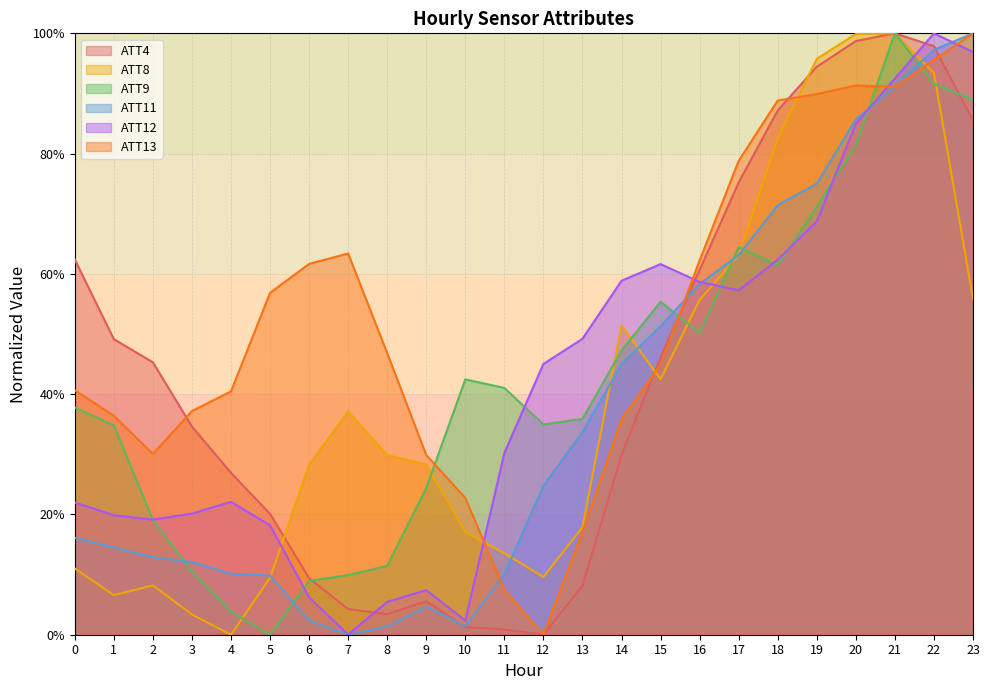

Reading right to left, transcribe all the data shown in this chart.

ATT4: 23=0.9	22=1.0	21=1.0	20=1.0	19=0.9	18=0.9	17=0.8	16=0.6	15=0.5	14=0.3	13=0.1	12=0.0	11=0.0	10=0.0	9=0.1	8=0.0	7=0.0	6=0.1	5=0.2	4=0.3	3=0.3	2=0.5	1=0.5	0=0.6
ATT8: 23=0.6	22=0.9	21=1.0	20=1.0	19=1.0	18=0.8	17=0.6	16=0.6	15=0.4	14=0.5	13=0.2	12=0.1	11=0.1	10=0.2	9=0.3	8=0.3	7=0.4	6=0.3	5=0.1	4=0.0	3=0.0	2=0.1	1=0.1	0=0.1
ATT9: 23=0.9	22=0.9	21=1.0	20=0.8	19=0.7	18=0.6	17=0.6	16=0.5	15=0.6	14=0.5	13=0.4	12=0.3	11=0.4	10=0.4	9=0.2	8=0.1	7=0.1	6=0.1	5=0.0	4=0.0	3=0.1	2=0.2	1=0.3	0=0.4
ATT11: 23=1.0	22=1.0	21=0.9	20=0.9	19=0.8	18=0.7	17=0.6	16=0.6	15=0.5	14=0.5	13=0.3	12=0.2	11=0.1	10=0.0	9=0.0	8=0.0	7=0.0	6=0.0	5=0.1	4=0.1	3=0.1	2=0.1	1=0.1	0=0.2
ATT12: 23=1.0	22=1.0	21=0.9	20=0.8	19=0.7	18=0.6	17=0.6	16=0.6	15=0.6	14=0.6	13=0.5	12=0.5	11=0.3	10=0.0	9=0.1	8=0.1	7=0.0	6=0.1	5=0.2	4=0.2	3=0.2	2=0.2	1=0.2	0=0.2
ATT13: 23=1.0	22=1.0	21=0.9	20=0.9	19=0.9	18=0.9	17=0.8	16=0.6	15=0.4	14=0.4	13=0.2	12=0.0	11=0.1	10=0.2	9=0.3	8=0.5	7=0.6	6=0.6	5=0.6	4=0.4	3=0.4	2=0.3	1=0.4	0=0.4